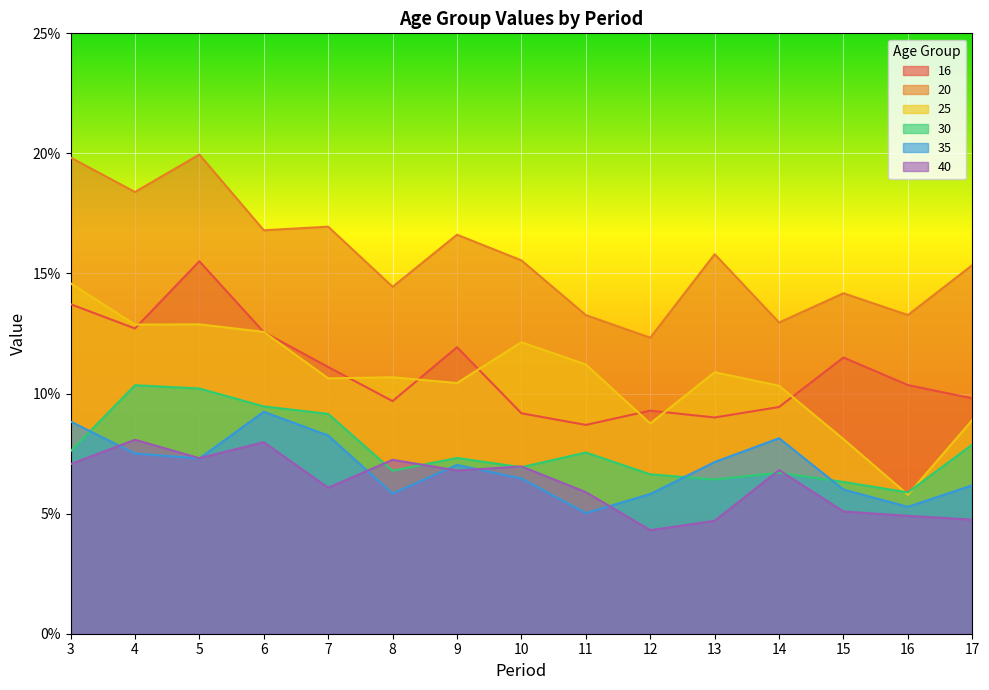

How many 40 values are between 0 and 1?

15